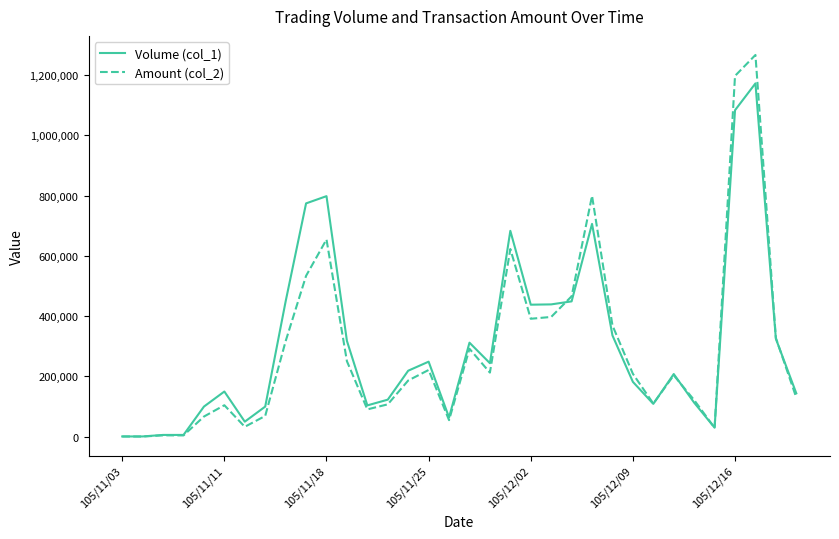

Which series has the largest range (max minus min)?

Amount (col_2)